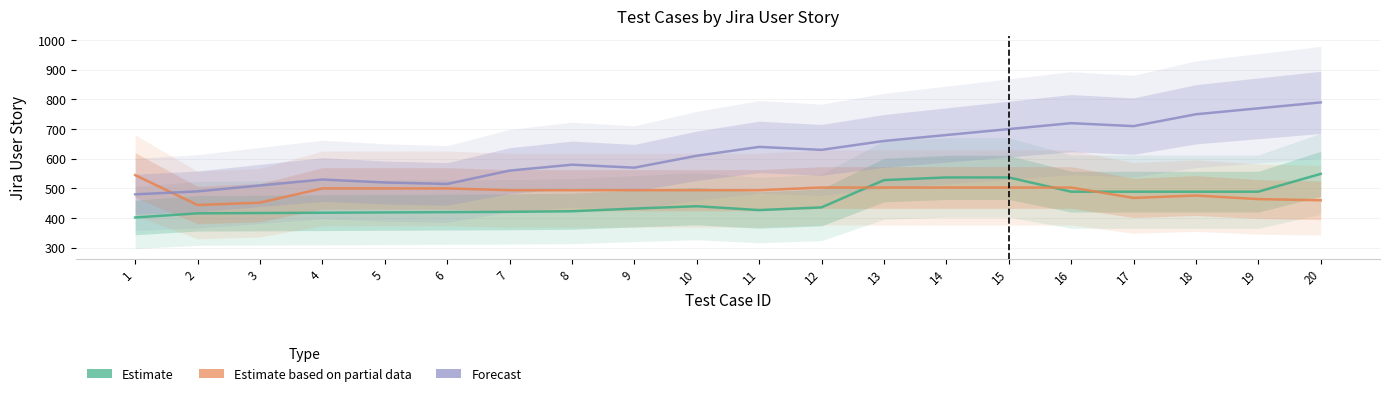

At how many categories does at least one series exceed 650?

8